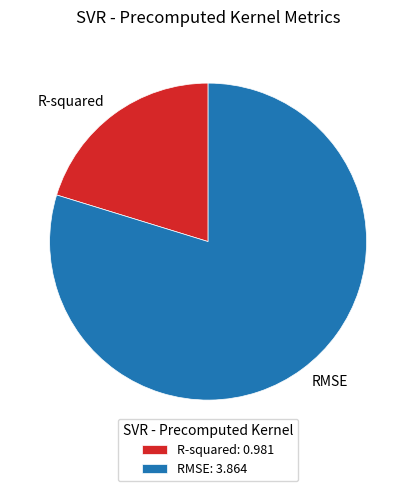

Do RMSE and R-squared together represent more than half of the pie?

Yes